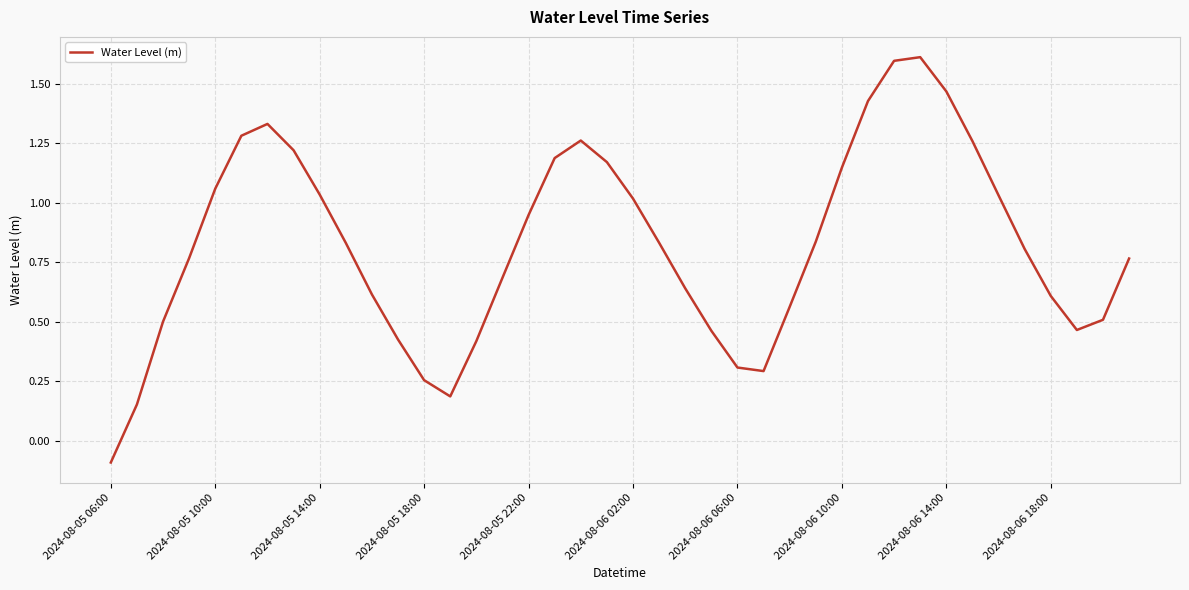

What is the greatest value displayed?

1.6